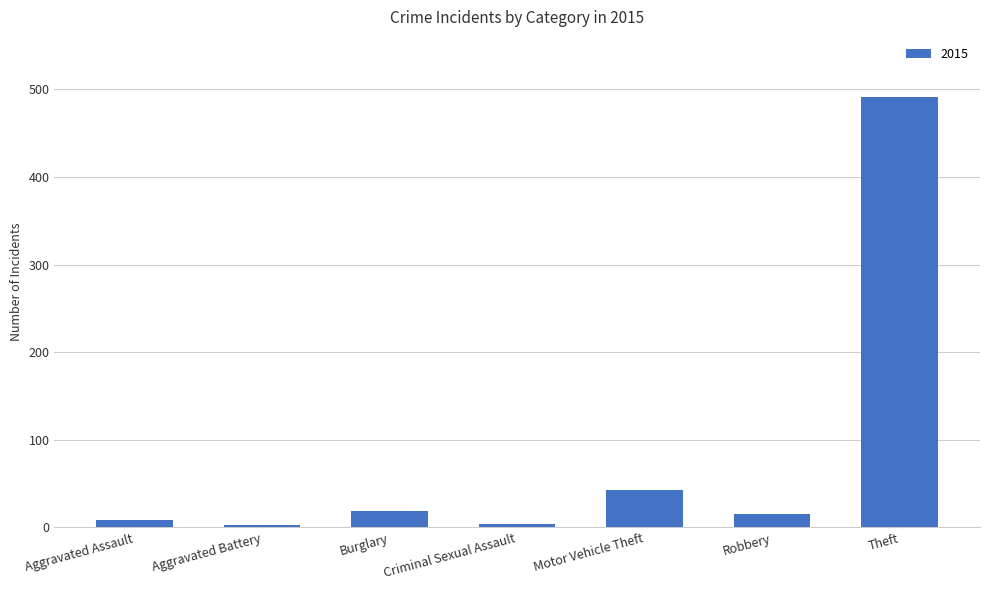

Which label corresponds to the largest value in the chart?

Theft